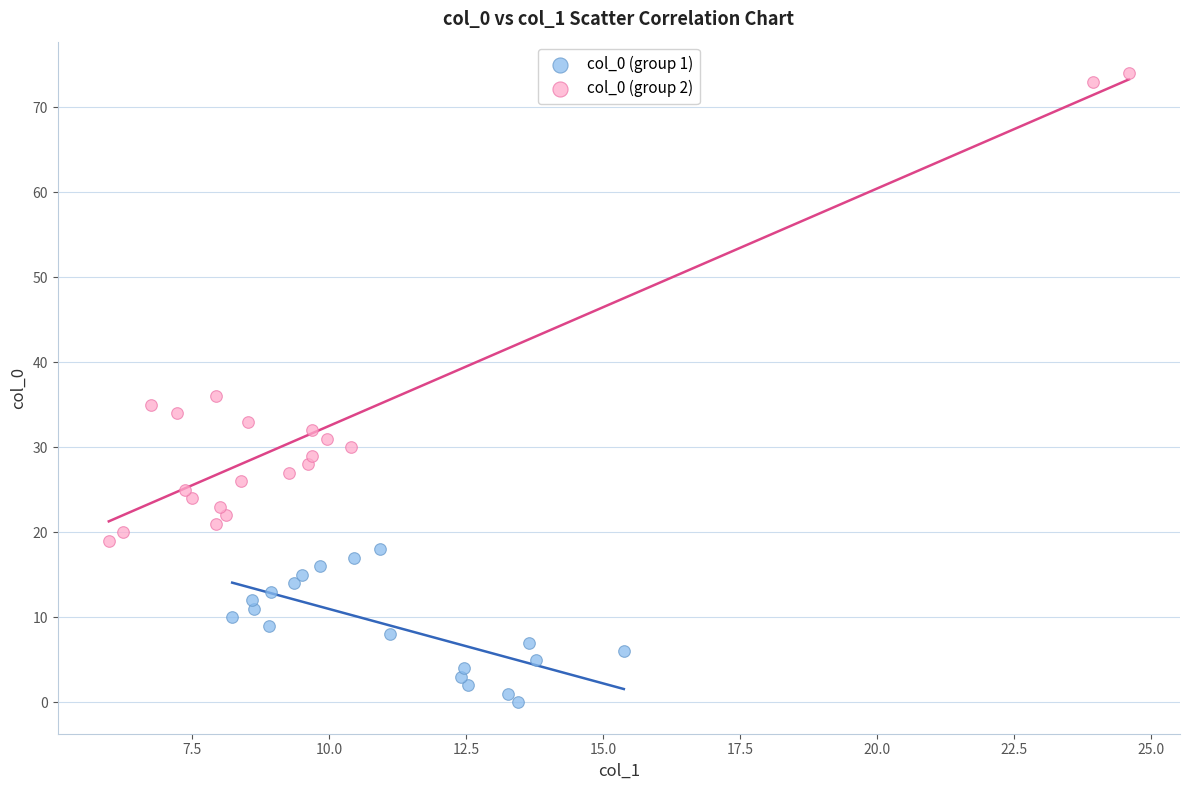

Which series contains the highest Y value?

col_0 (group 2)